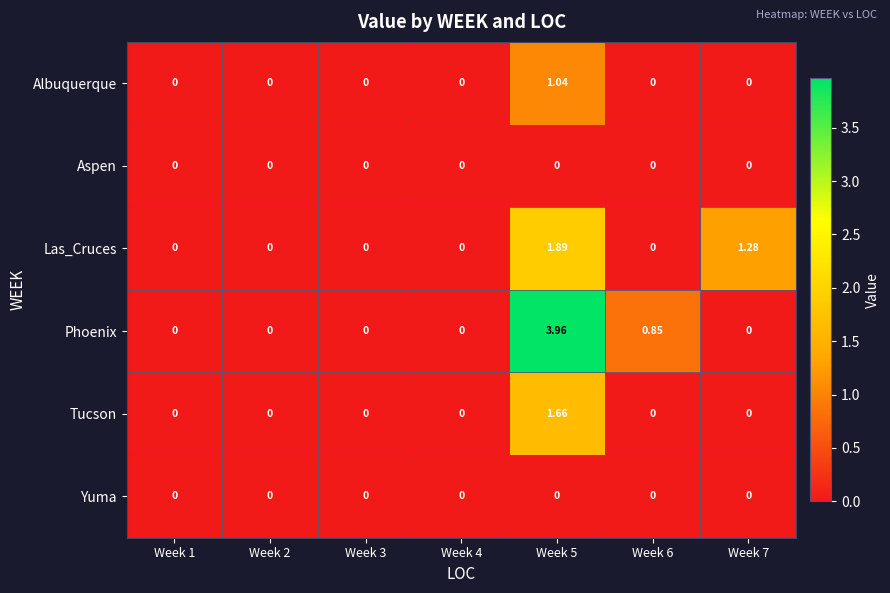

Which series has the widest spread of values?

Phoenix